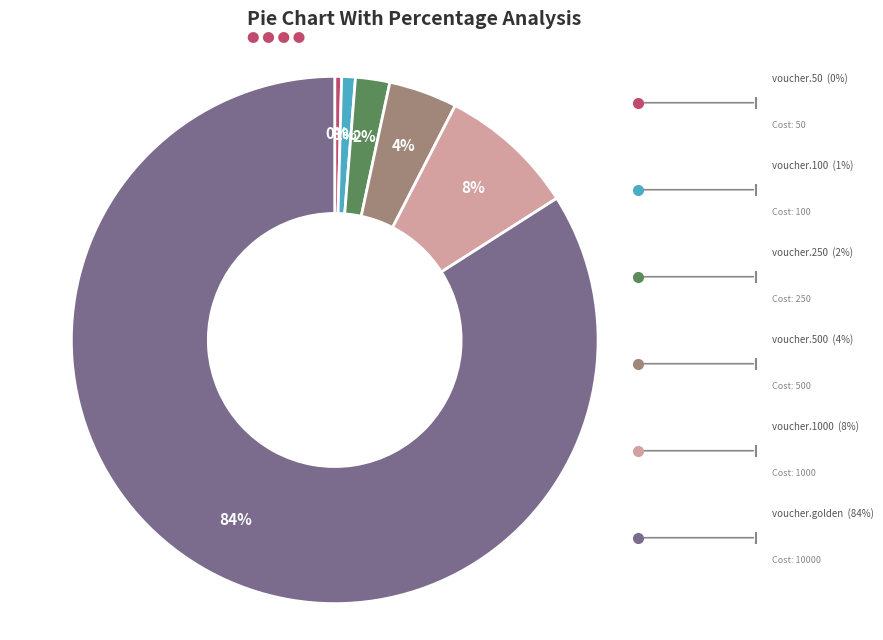

To the nearest percent, what is the average slice percentage?

17%